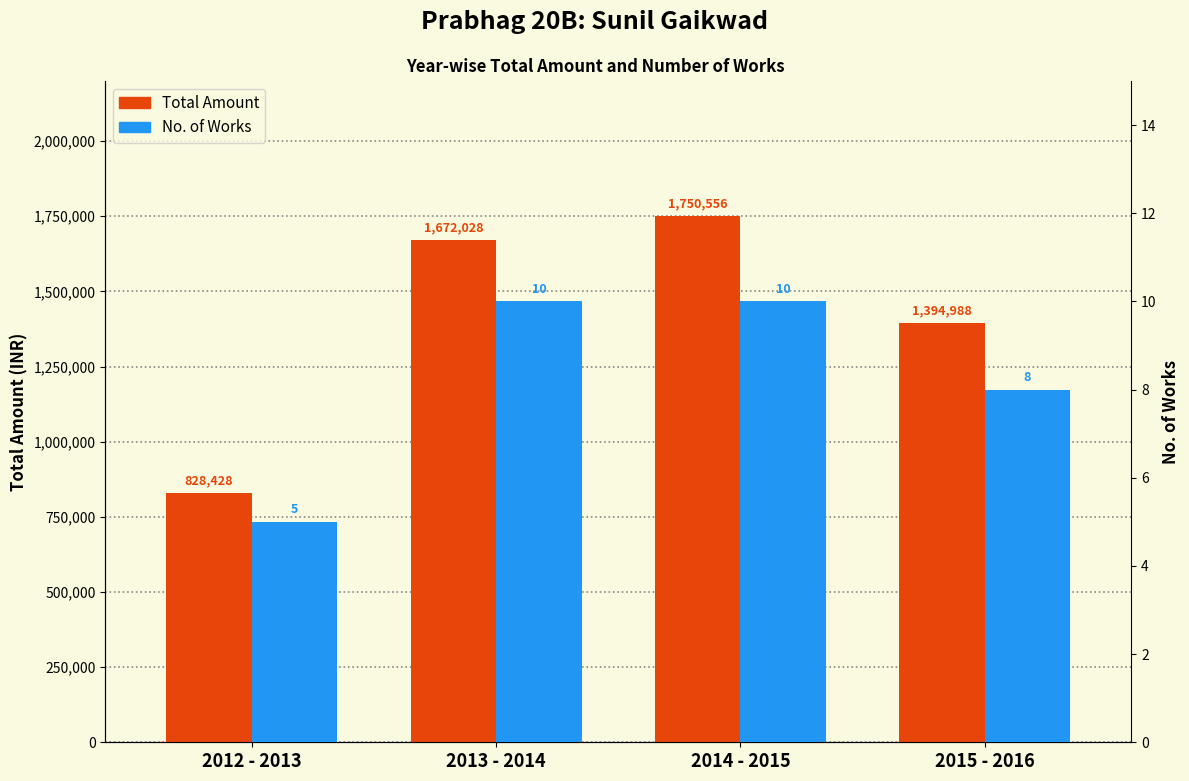

List the series in order of their overall mean, highest first.

Total Amount, No. of Works